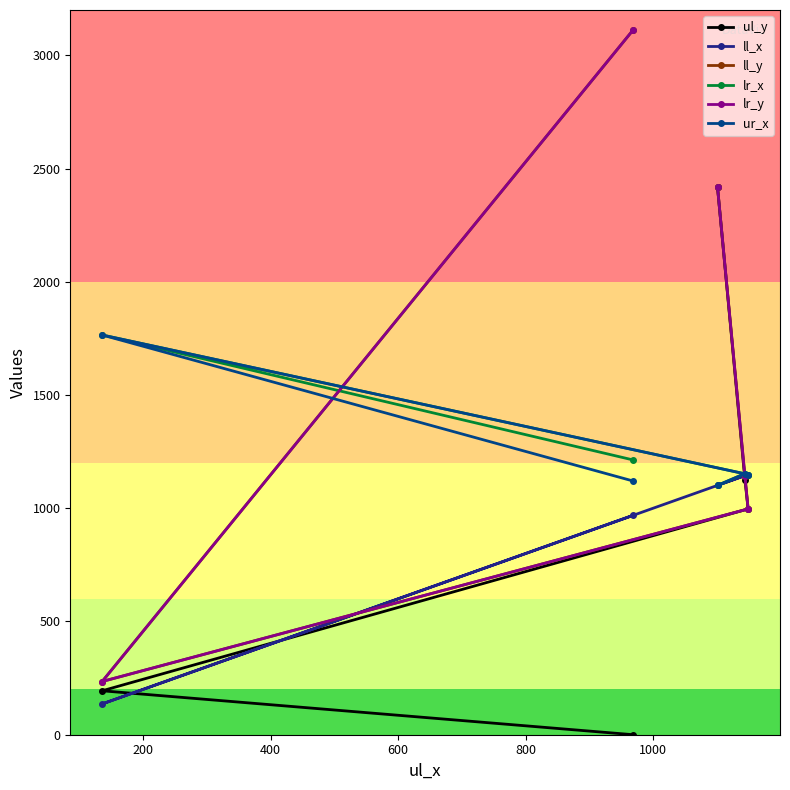

Reading left to right, list all the values displayed in this chart.

ul_y: 0	194	997	1126	2418
ll_x: 969	136	1149	1144	1101
ll_y: 3113	235	997	1142	2418
lr_x: 1213	1765	1149	1153	1101
lr_y: 3113	235	997	1142	2418
ur_x: 1120	1765	1149	1153	1101